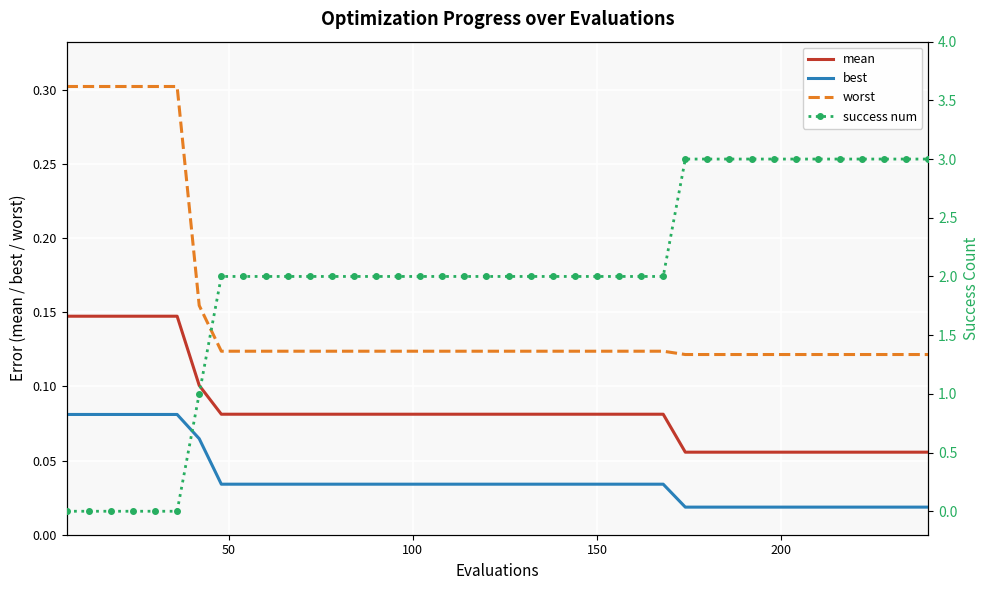

True or false: worst and best intersect in this chart.

False